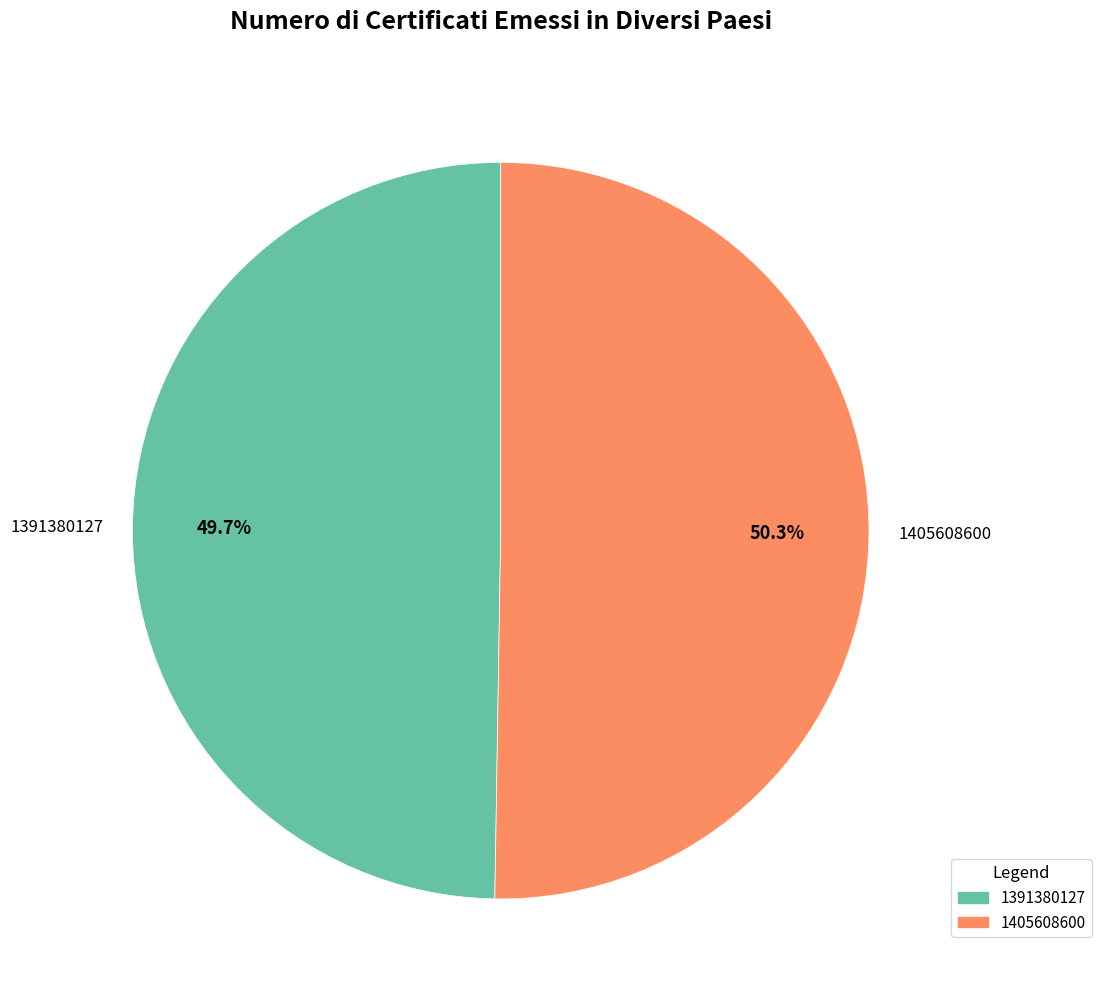

Rank the categories by value from highest to lowest.

1405608600, 1391380127